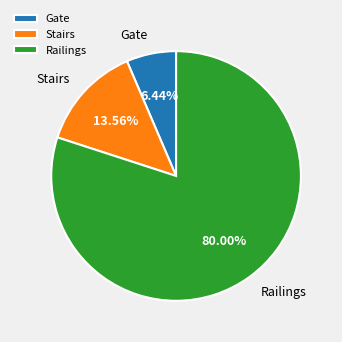

Approximately how many times larger is the value at Gate compared to Stairs?

0.5